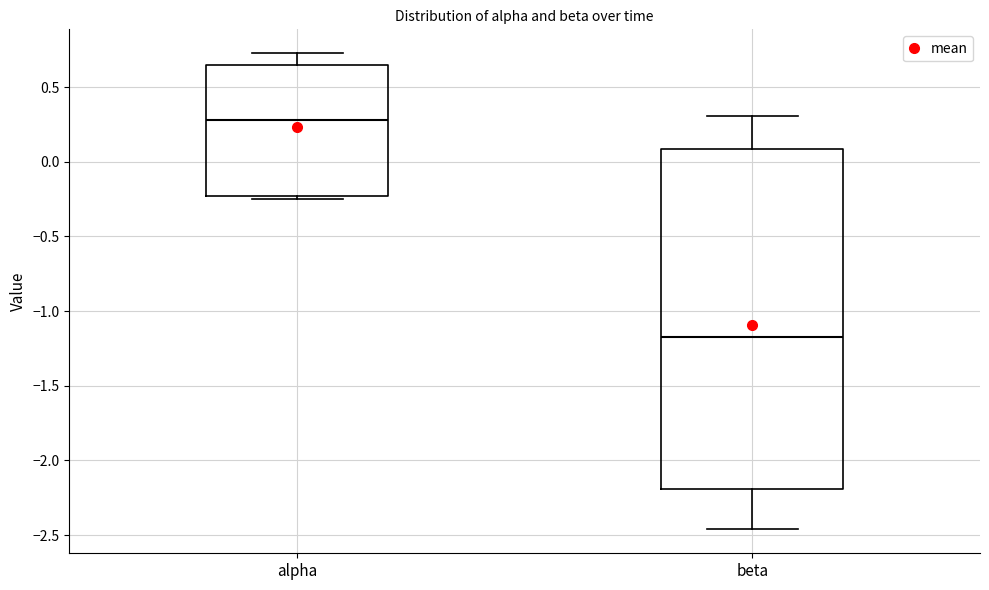

Reading left to right, read every box against the y-axis: the position of its median line, the range the box covers, and the ends of its whiskers. The values are not printed on the chart, so give them approximately, as read against the axis.

alpha: median 0.30, box -0.25 to 0.65, whiskers -0.25 (just below the box's lower edge) to 0.75
beta: median -1.20, box -2.20 to 0.10, whiskers -2.45 to 0.30